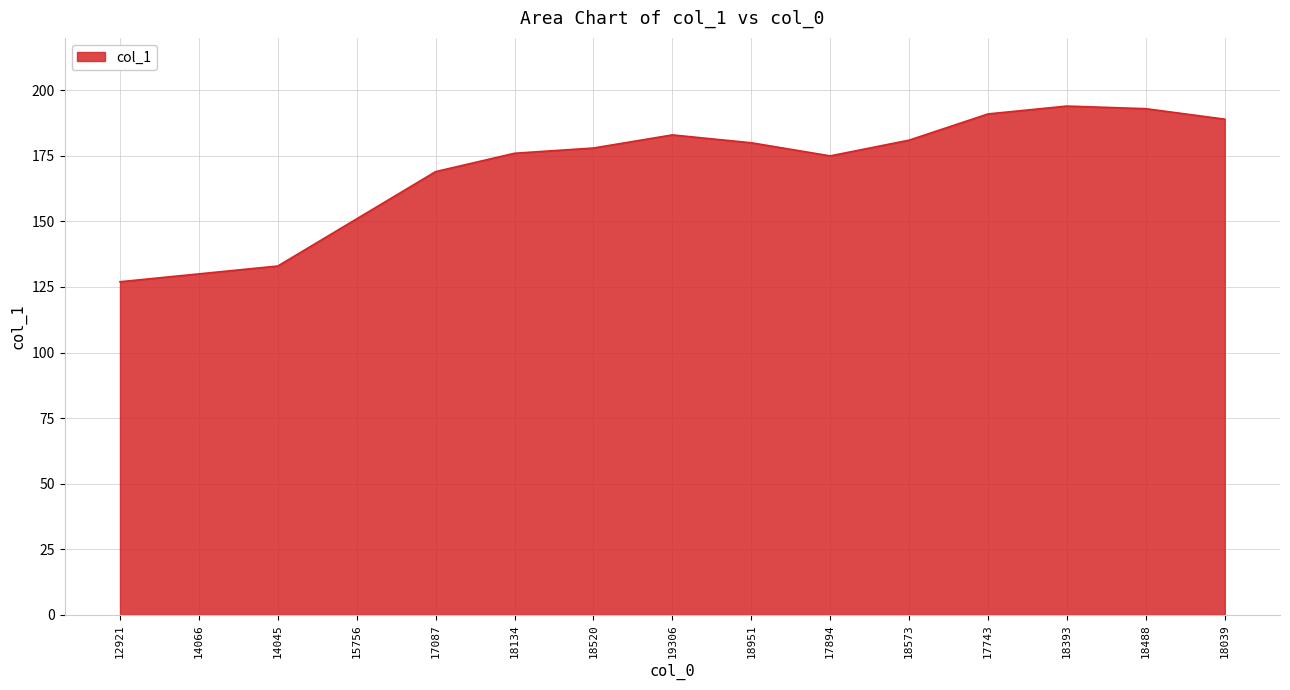

What position from the right is 17743?

4